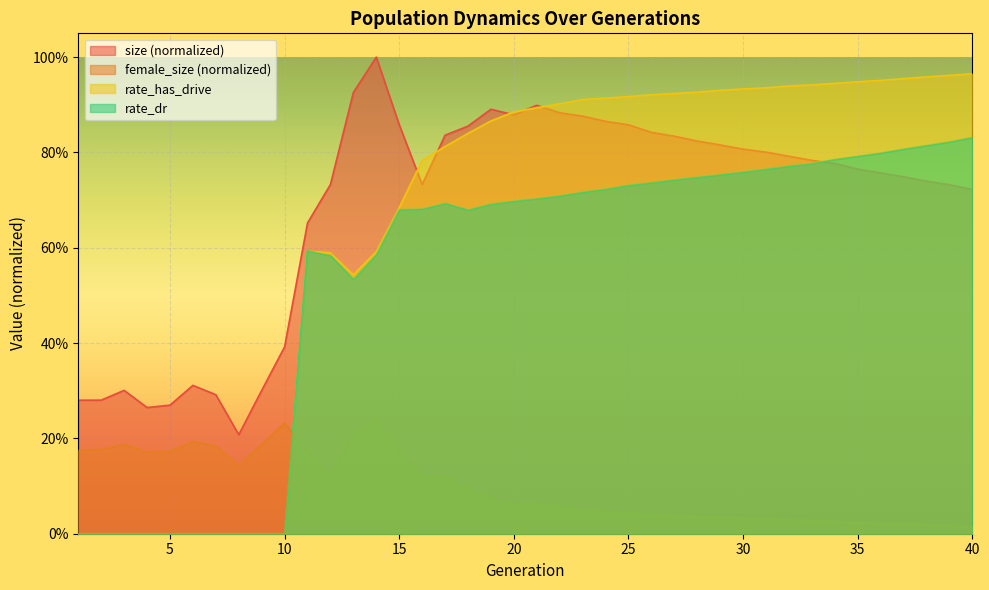

List the series in order of their peak value, lowest first.

female_size, rate_dr, rate_has_drive, size